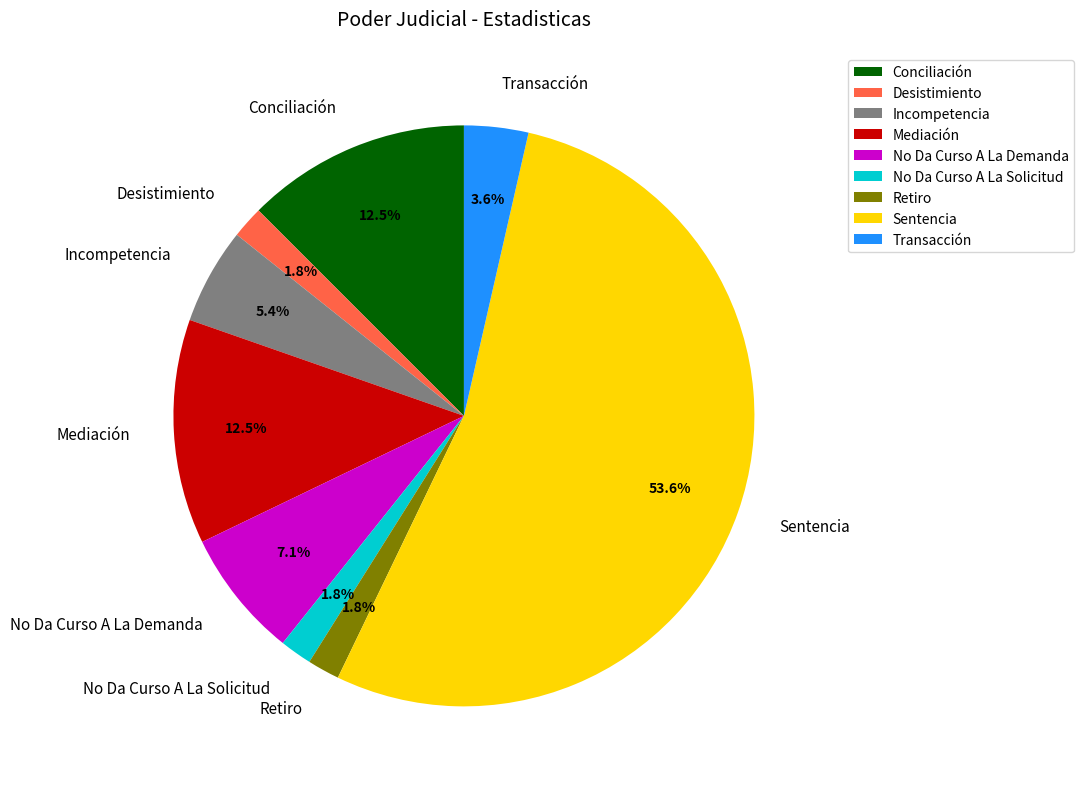

What is the largest slice in the pie chart?

Sentencia